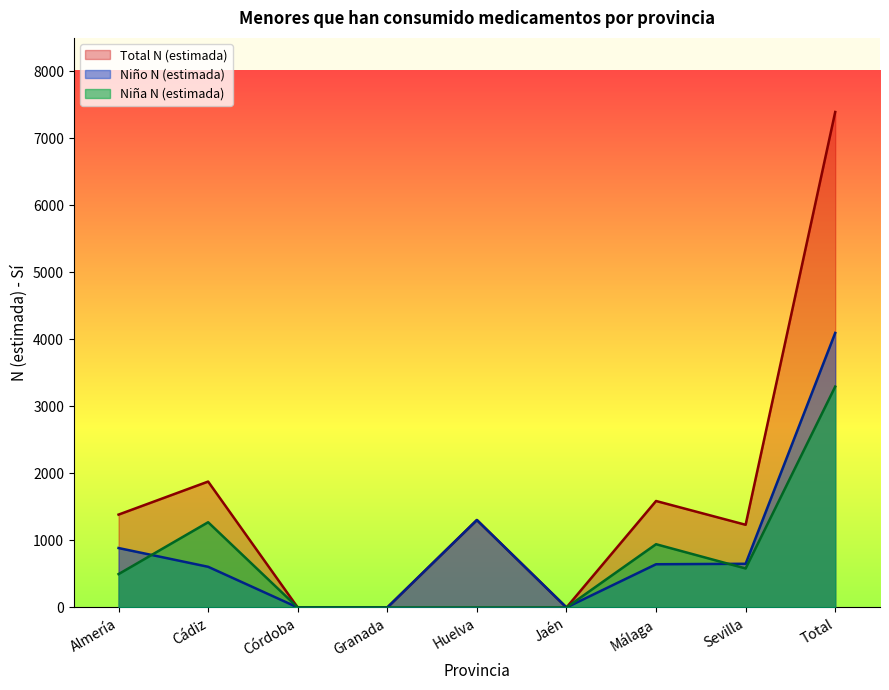

The value of Total N (estimada) at Málaga is 1589. True or false?

True